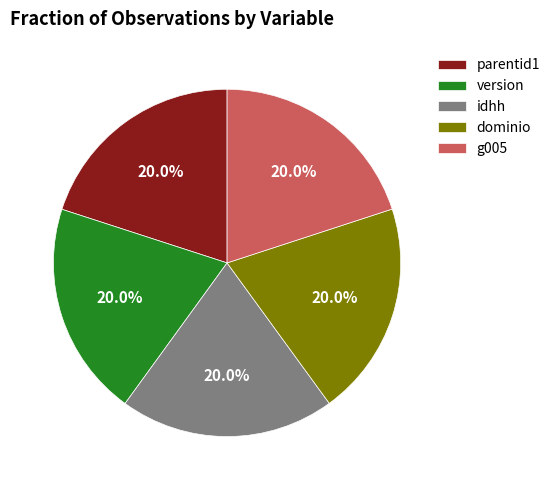

What is the ratio of the value at dominio to the value at version?

1.0